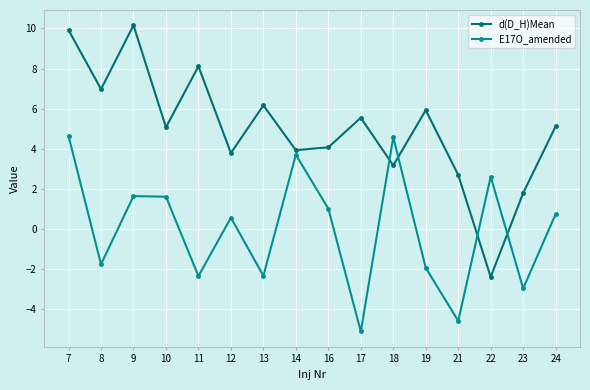

At which label is d(D_H)Mean closest to 3?

18